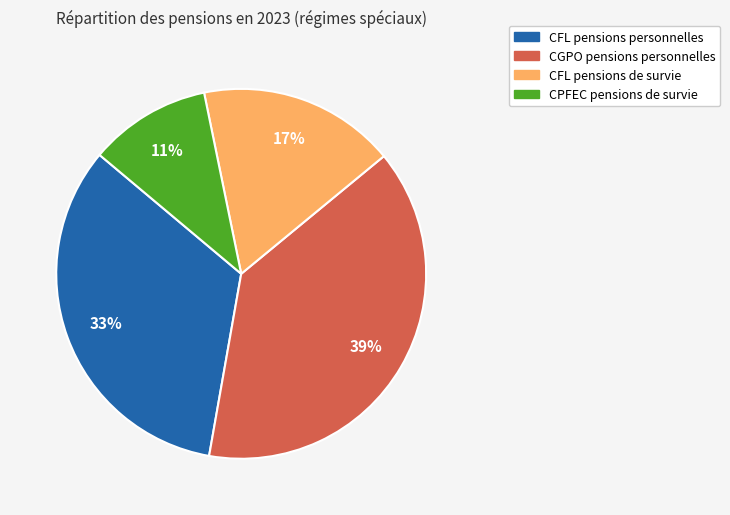

Is there a majority slice in this chart?

No